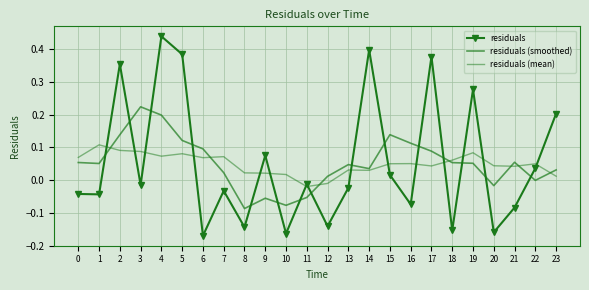

List the labels in order of residuals (smoothed) value, smallest first.

8, 10, 9, 11, 20, 22, 12, 7, 23, 14, 13, 1, 19, 18, 0, 21, 17, 6, 16, 5, 2, 15, 4, 3